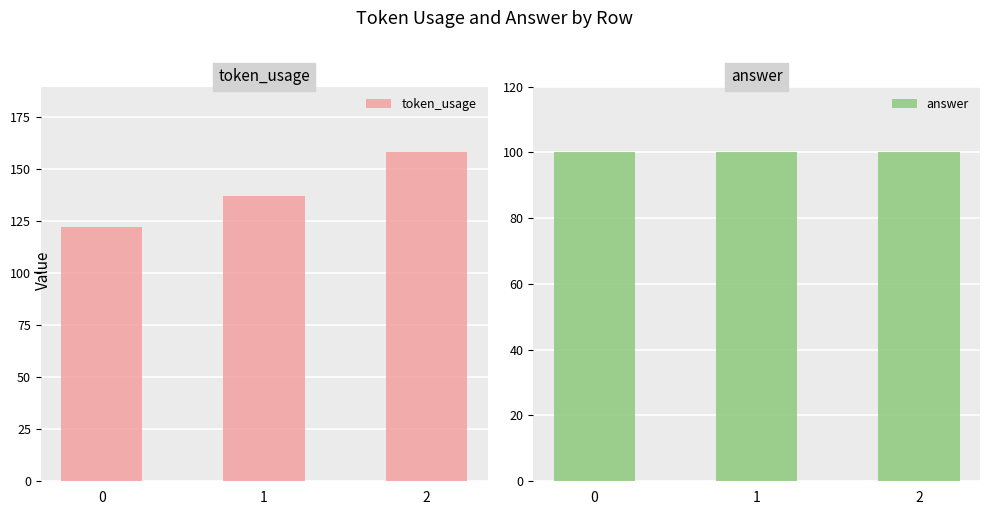

Between 1 and 2, which series saw the biggest shift?

token_usage